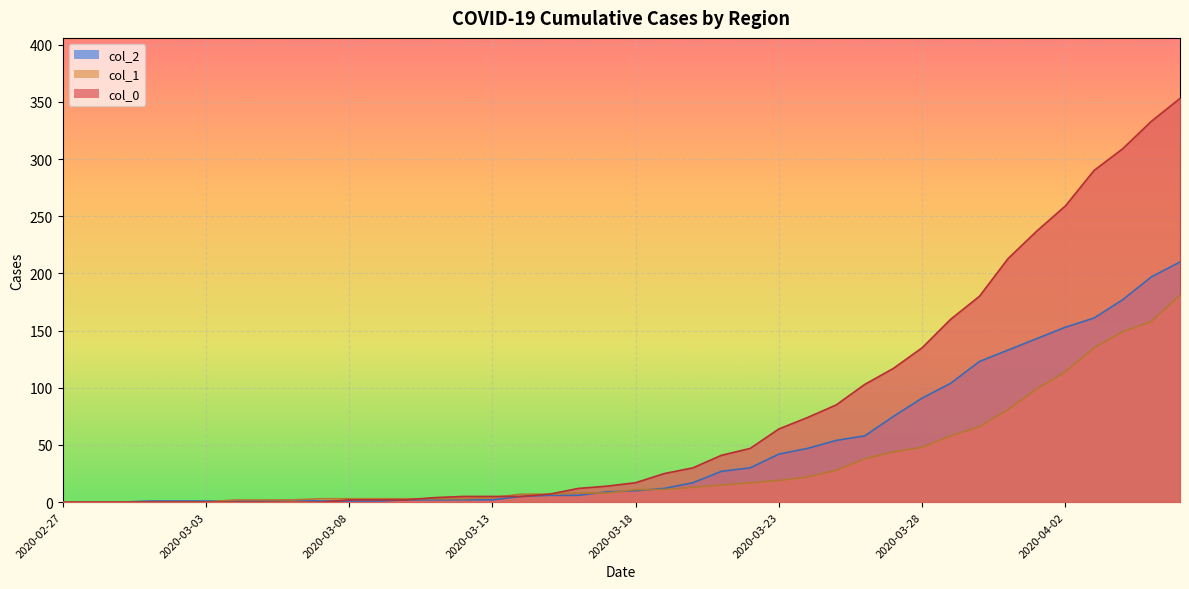

What is the difference between the maximum and minimum values in the col_0 series?

353